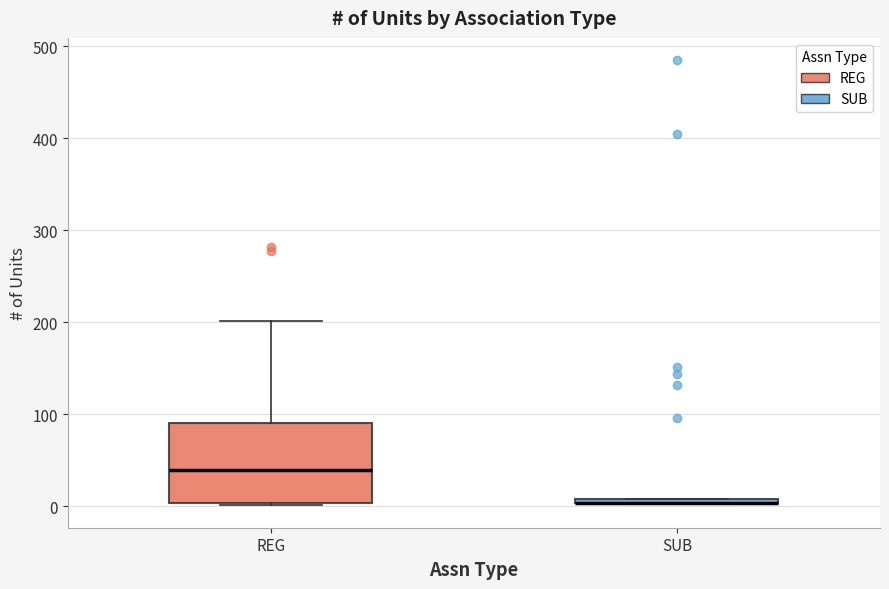

Which box is the tallest, from its lower edge to its upper edge?

REG